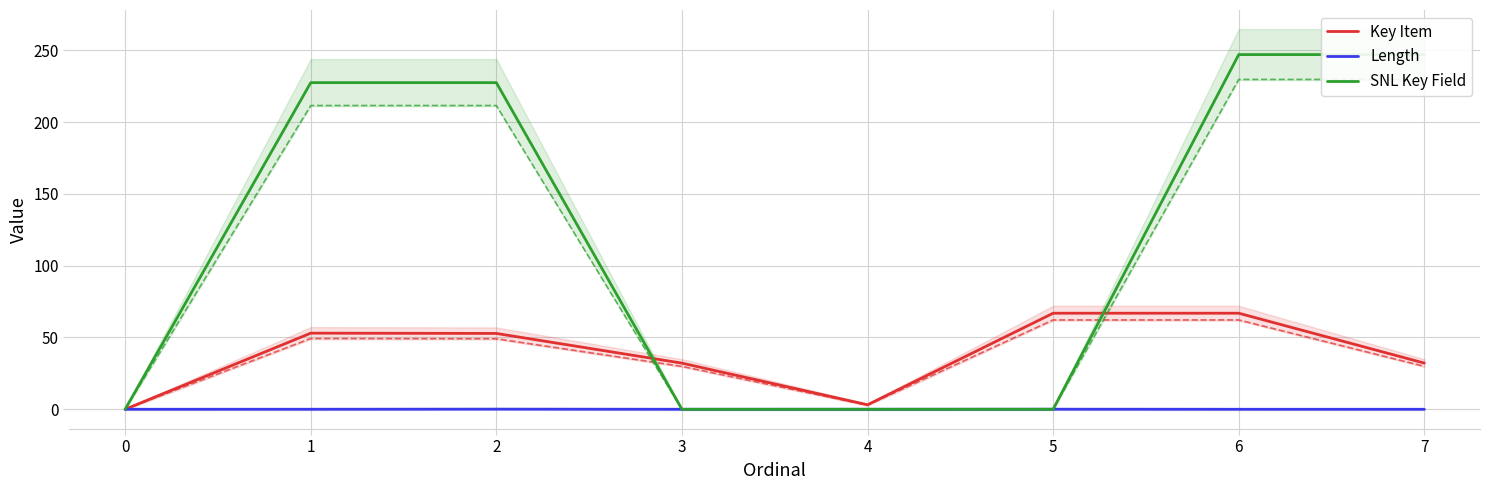

Reading left to right, what are all the values shown in this chart?

Key Item: 0.0	53.0	52.8	32.1	3.1	66.9	66.9	32.2
Length: 0.0	0.0	0.1	0.0	0.0	0.1	0.0	0.0
SNL Key Field: 0.0	227.5	227.5	0.0	0.0	0.0	247.1	247.1